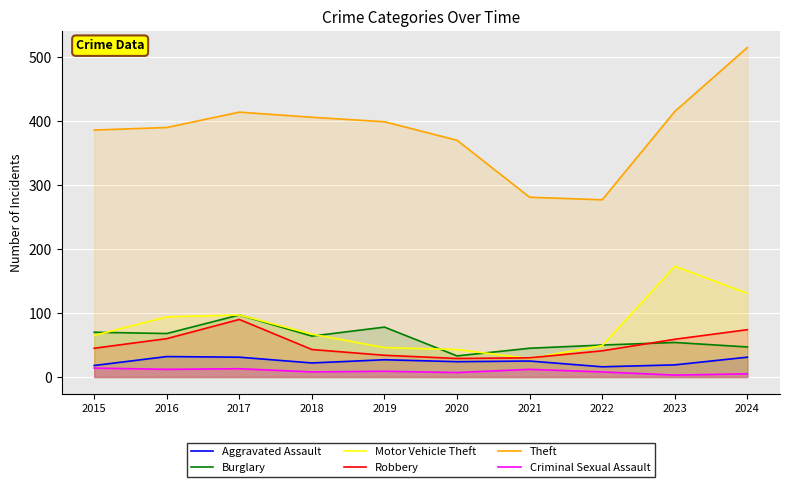

What value does the Theft series have at 2018, to the nearest 5?

405